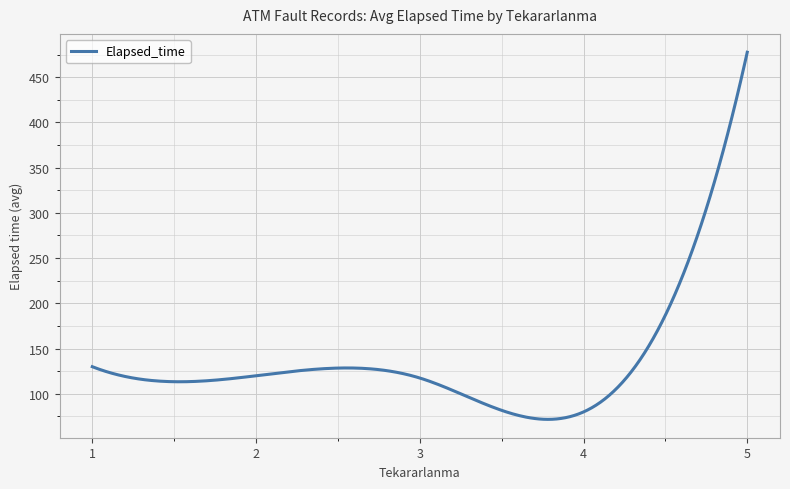

What is the difference between the maximum and minimum values?

405.7